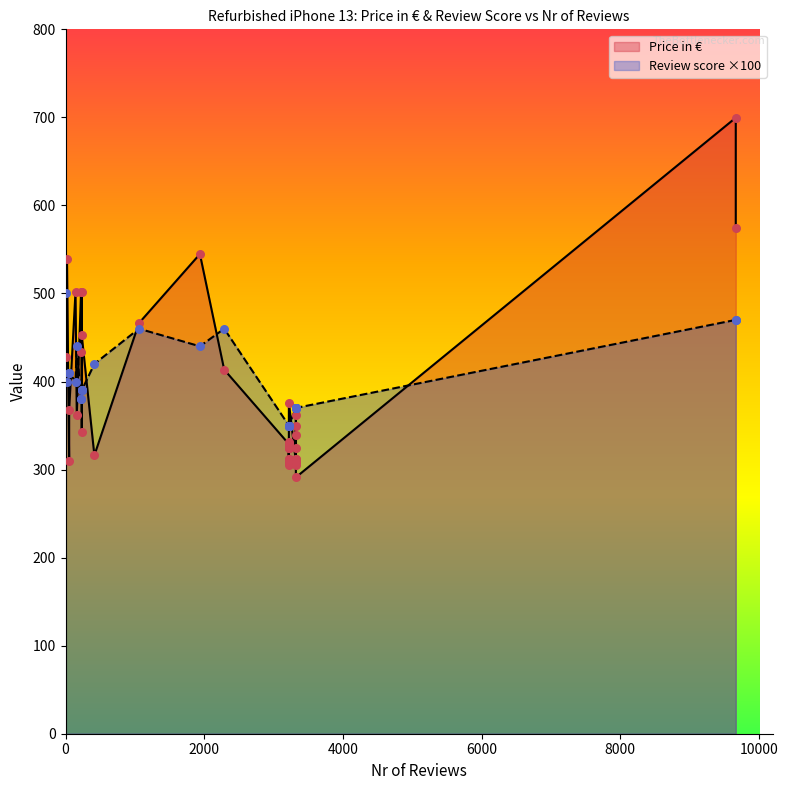

At how many categories does at least one series exceed 521?

4